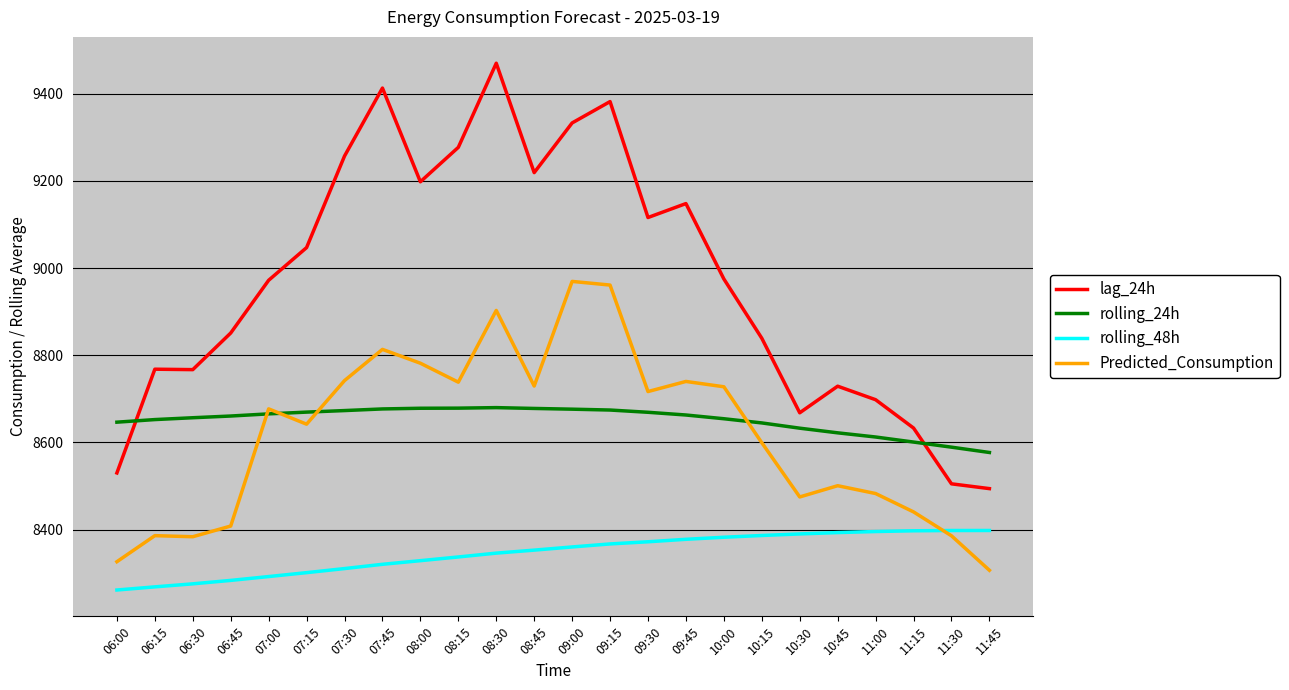

Rank the series by their maximum value, from highest to lowest.

lag_24h, Predicted_Consumption, rolling_24h, rolling_48h